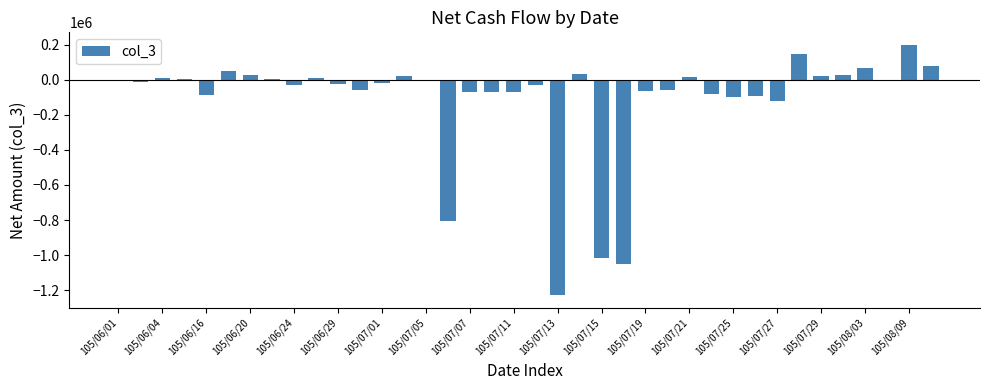

What is the sum of all values?

-4359000